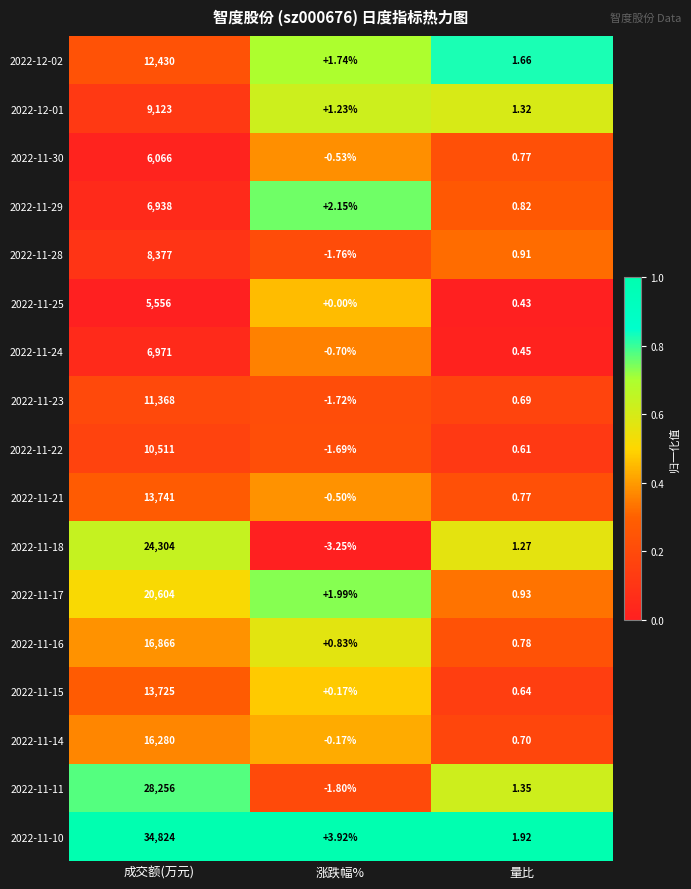

At which label is 2022-11-10 closest to 17412?

涨跌幅%